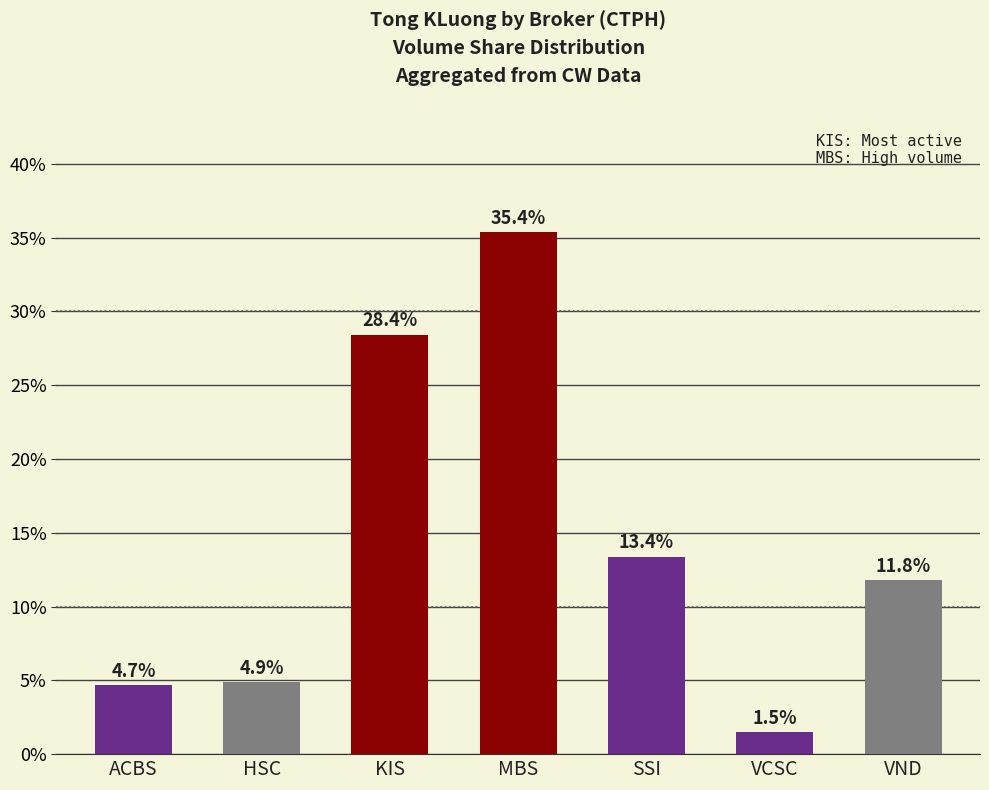

How many bars are there in total?

7